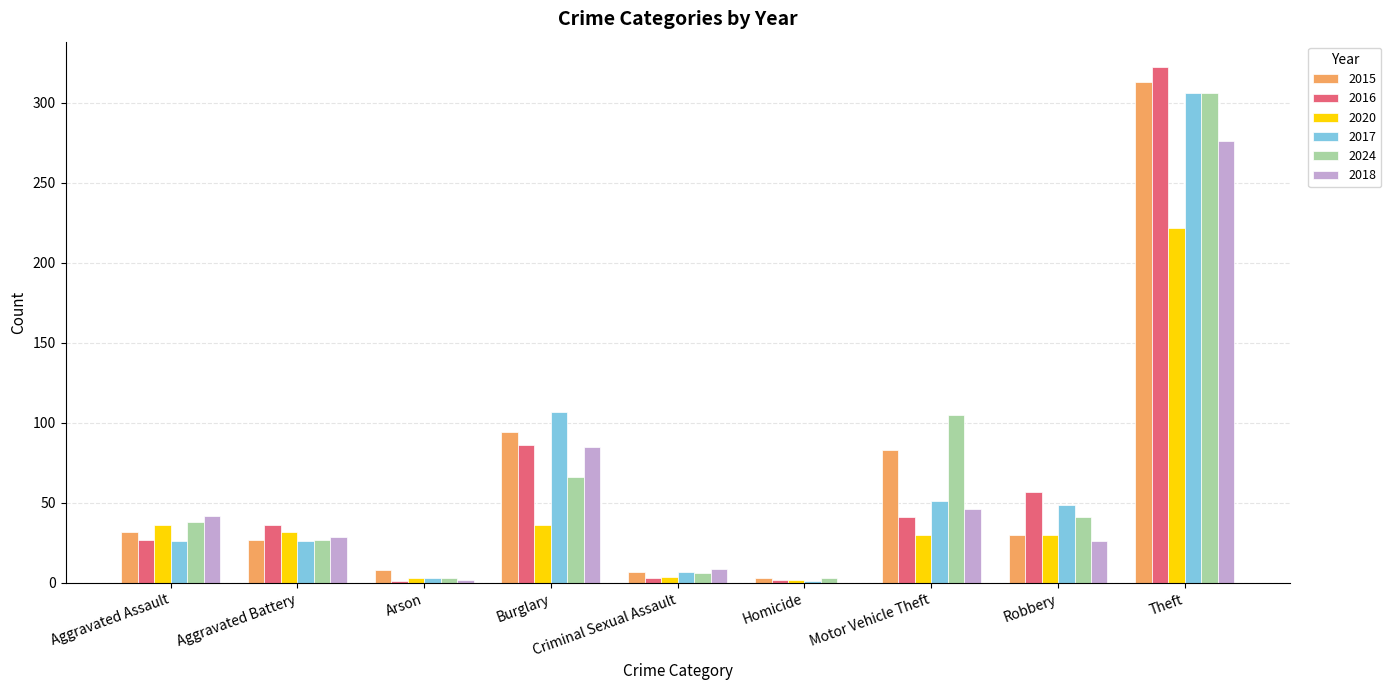

At which category is the sum across all series the highest?

Theft